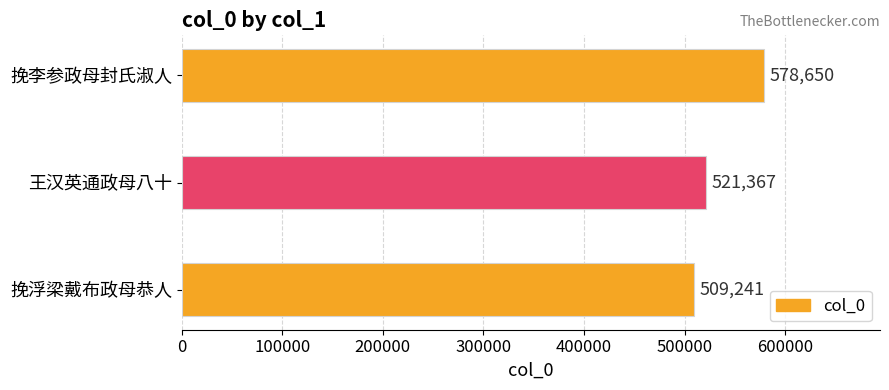

Approximately how many times larger is the value at 挽李参政母封氏淑人 compared to 挽浮梁戴布政母恭人?

1.1